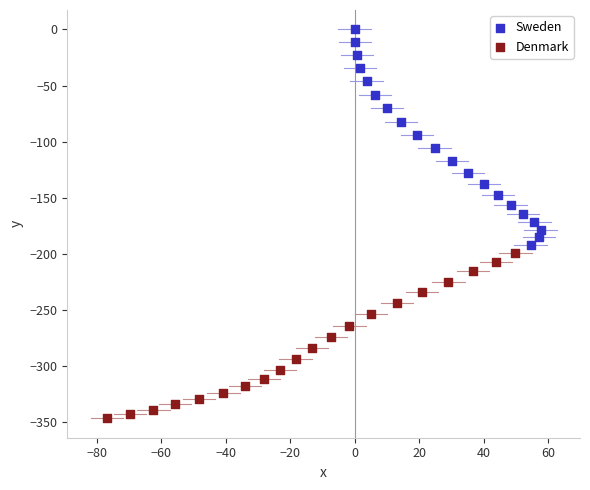

Which series reaches the minimum Y coordinate?

Denmark